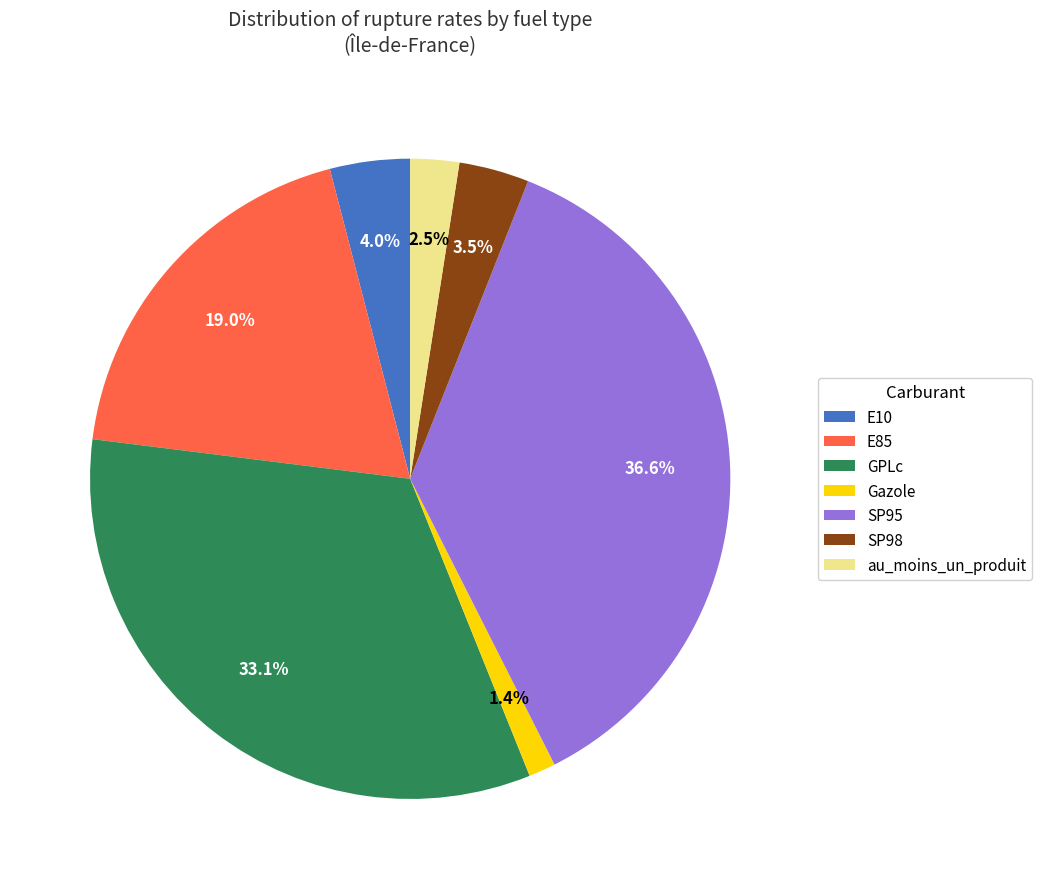

Combined, do E85 and au_moins_un_produit account for over 50%?

No